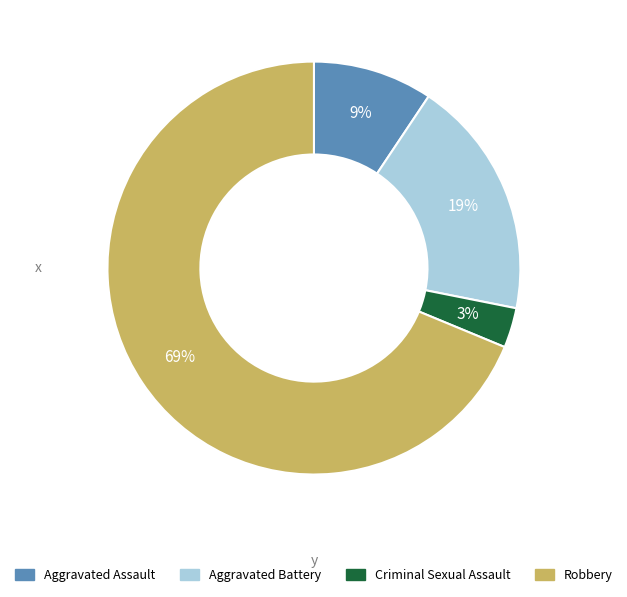

Is there any slice that represents more than half of the pie?

Yes